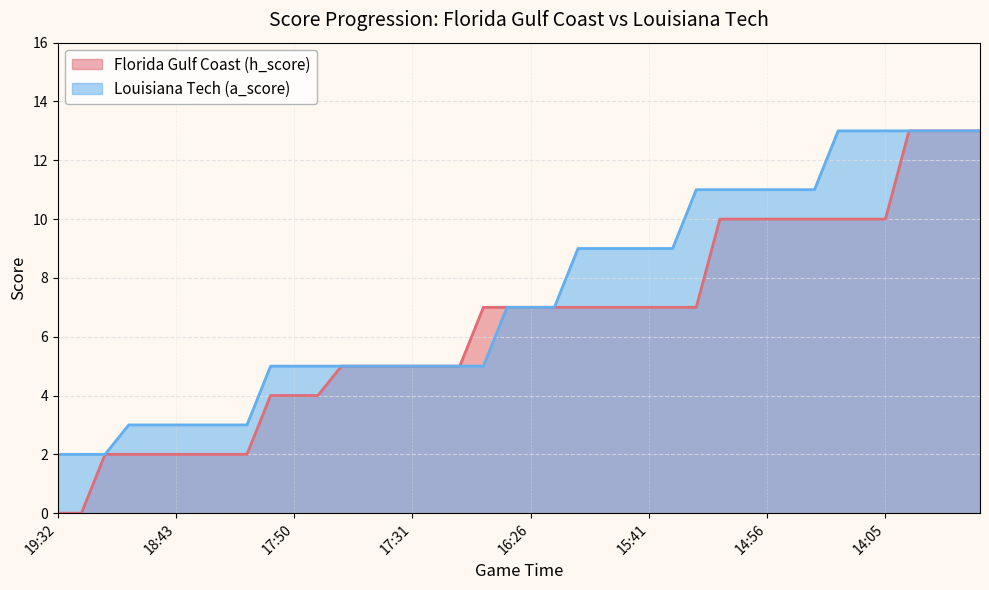

List the series in order of their overall mean, highest first.

Louisiana Tech (a_score), Florida Gulf Coast (h_score)